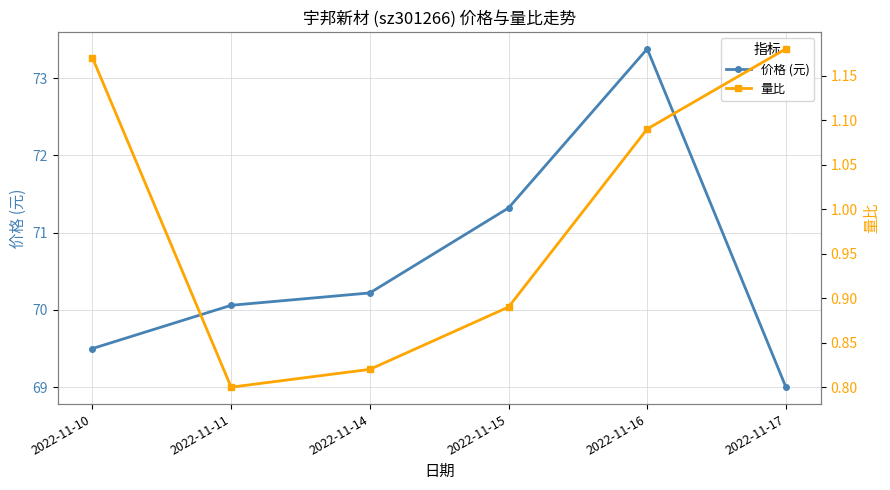

How many lines are shown in the chart?

2